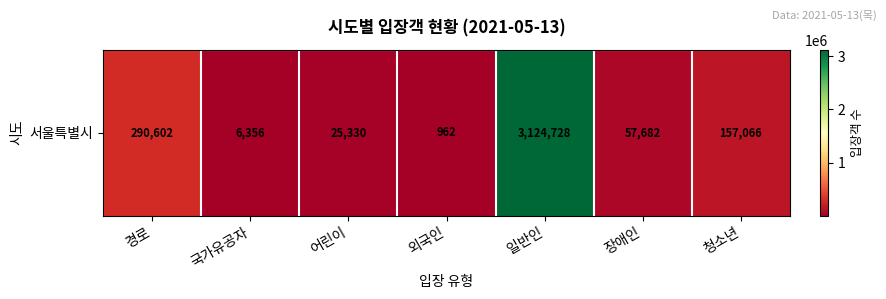

How many series are shown in this chart?

1